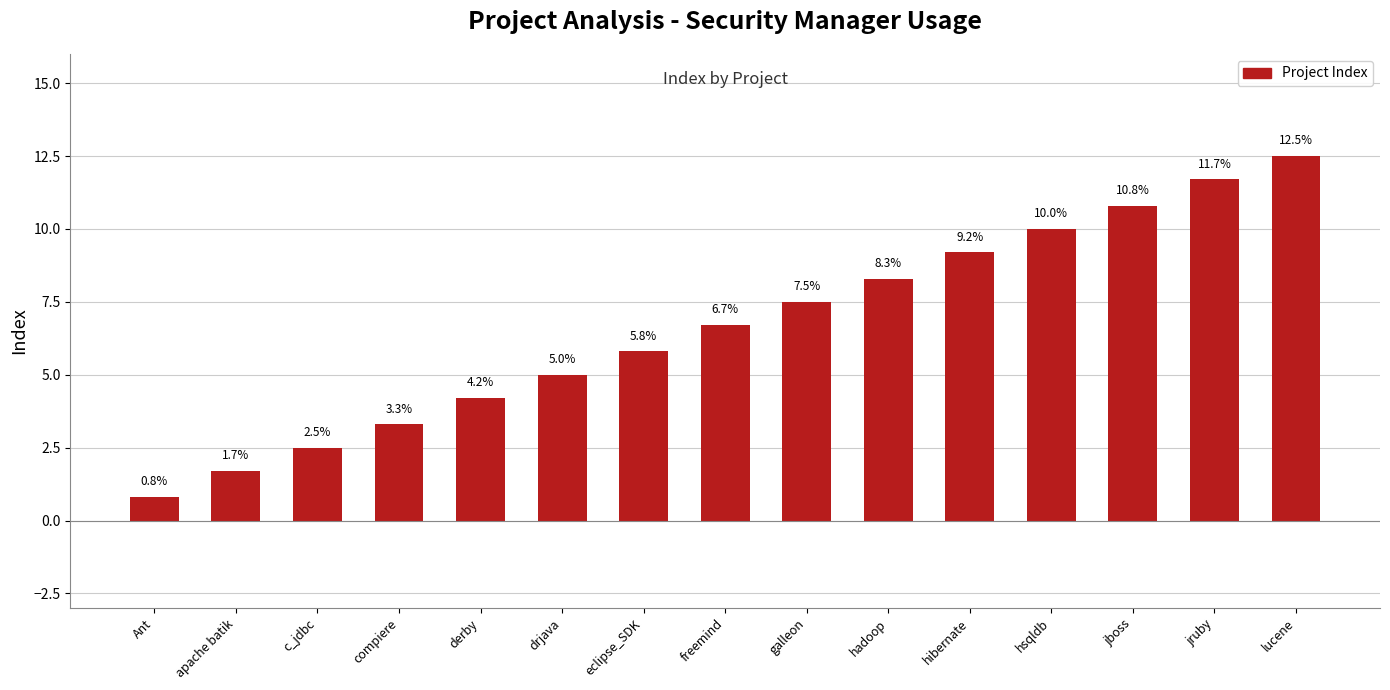

Rank the categories by value from lowest to highest.

Ant, apache batik, c_jdbc, compiere, derby, drjava, eclipse_SDK, freemind, galleon, hadoop, hibernate, hsqldb, jboss, jruby, lucene